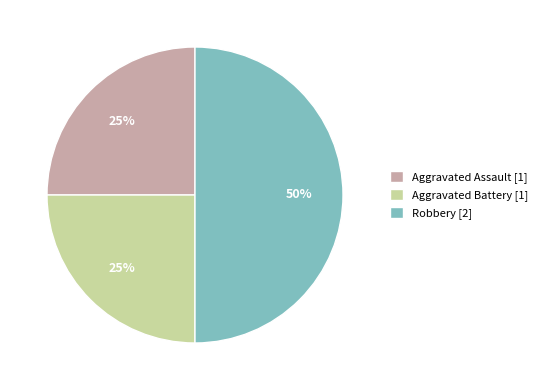

Is the sum of Aggravated Assault [1] and Robbery [2] greater than half?

Yes